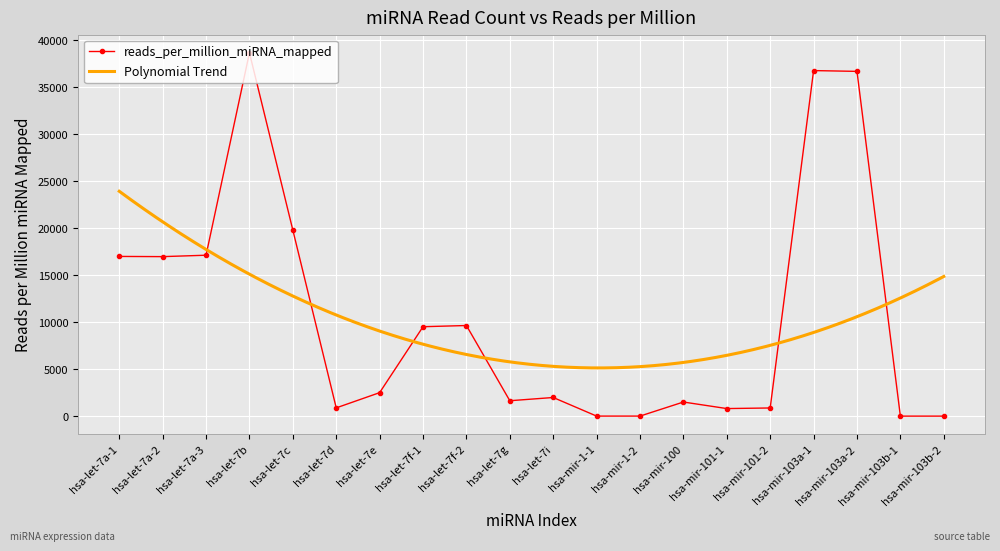

Where is the data nearest to the value 19330?

hsa-let-7c